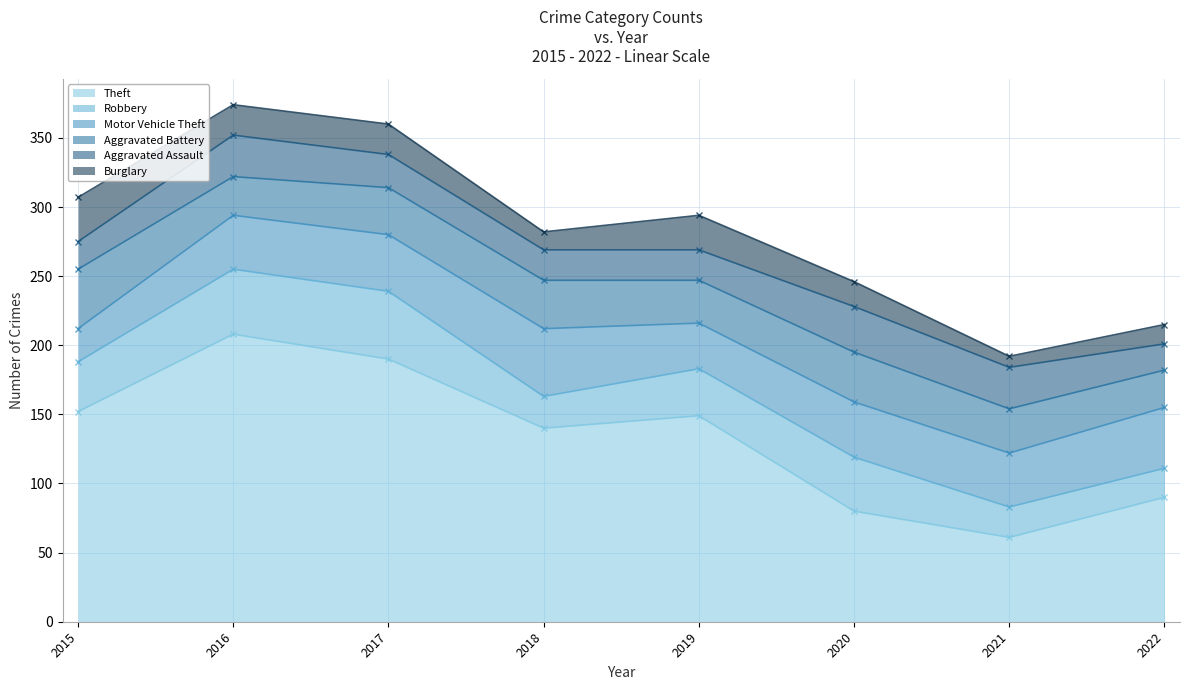

True or false: Aggravated Assault has a value of 20 at 2015.

True